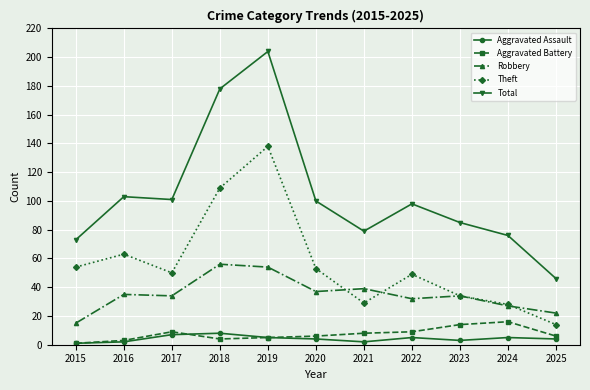

What is the highest value of the Theft series?

138